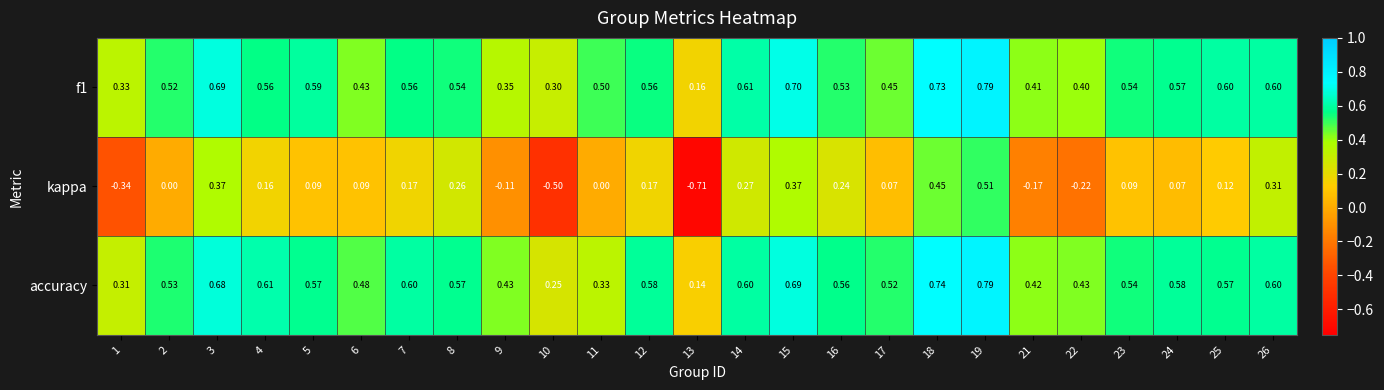

Which series changed the most between 14 and 17?

kappa